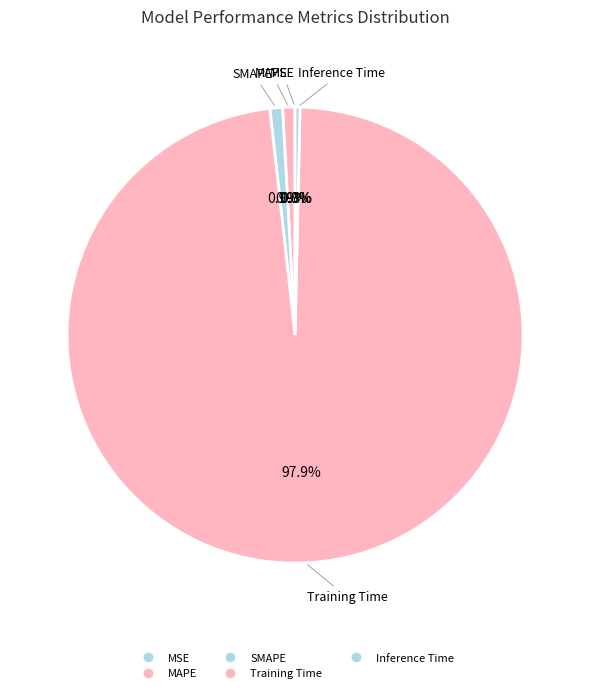

What is the largest slice in the pie chart?

Training Time